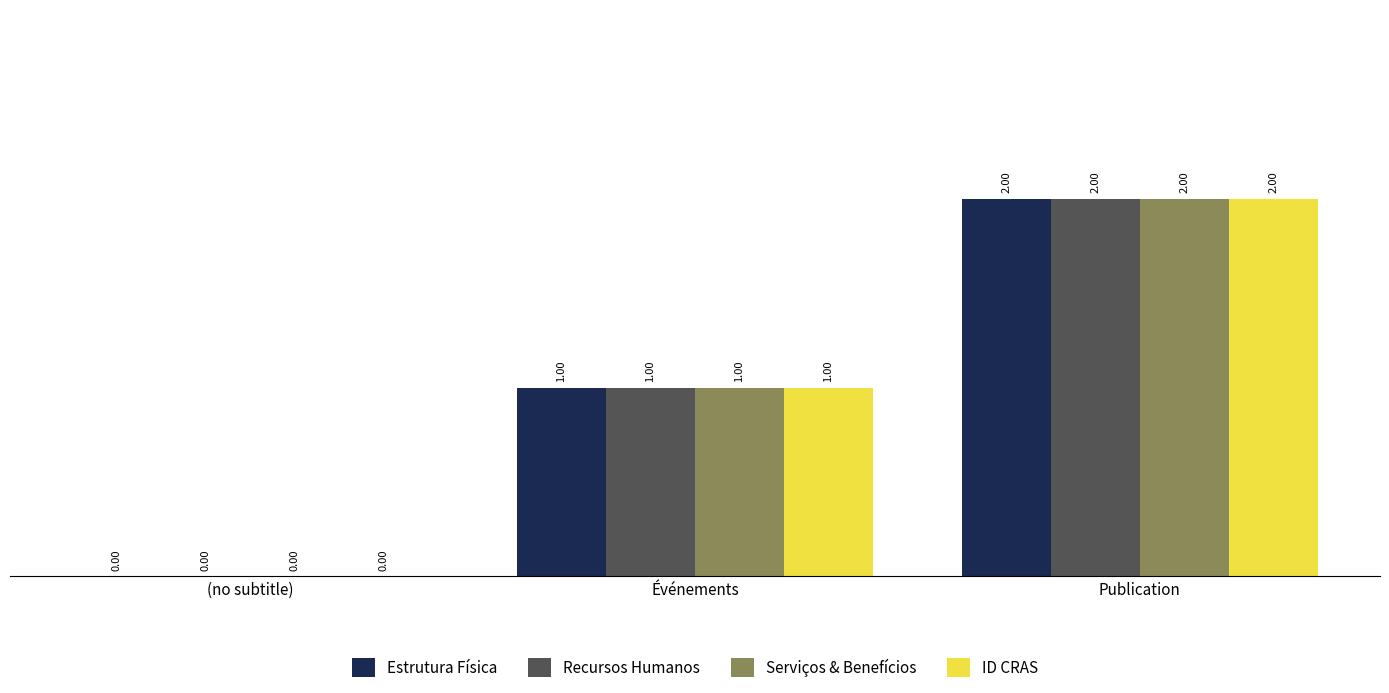

Where is ID CRAS nearest to the value 1?

Événements